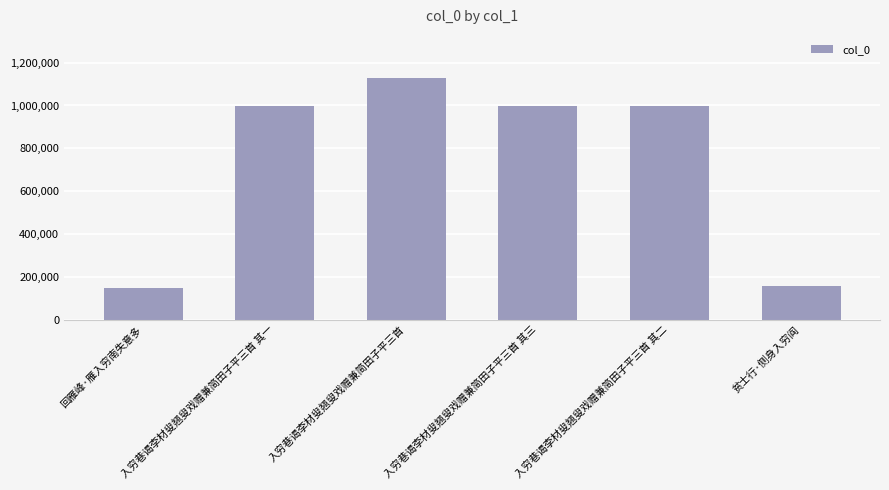

How many distinct data groups are displayed?

1